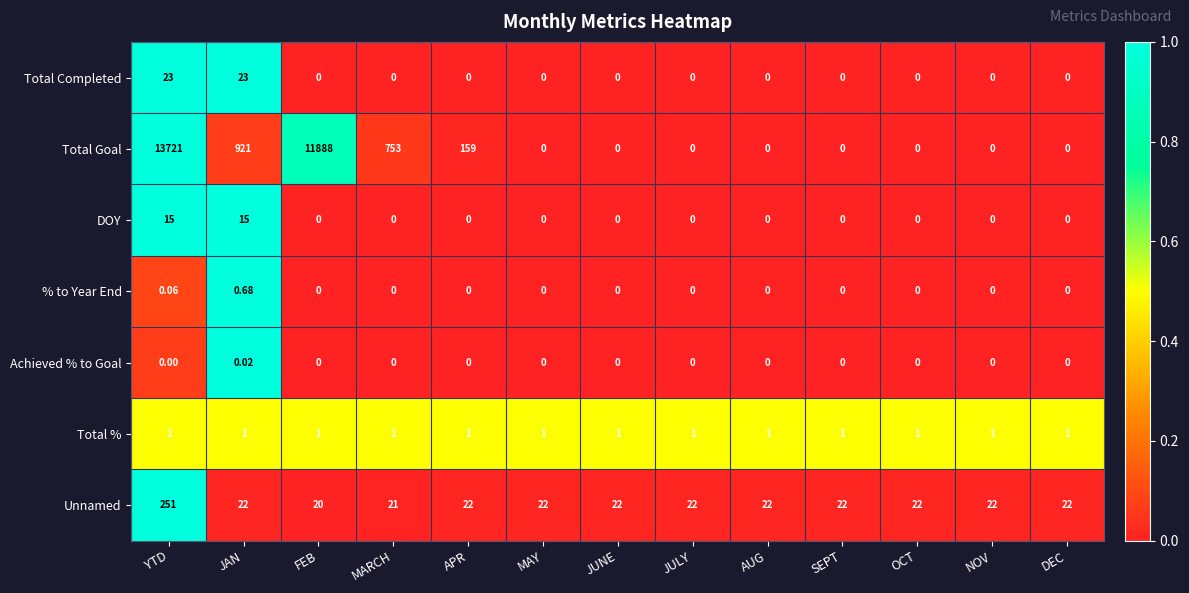

At how many categories does at least one series exceed 0?

13